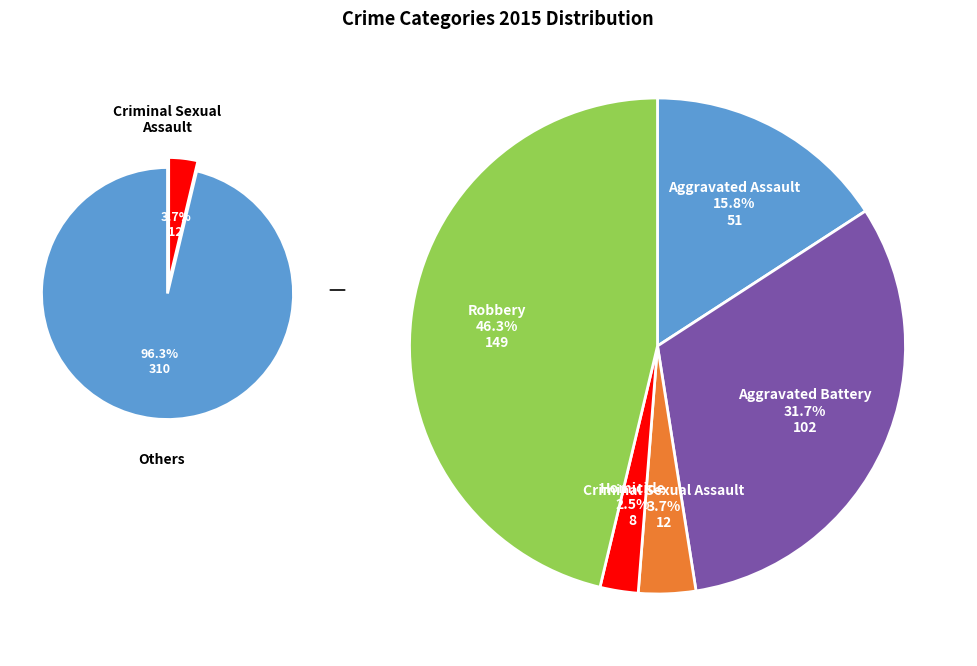

Combined, what portion of the pie is Aggravated Battery and Homicide?

34.2%